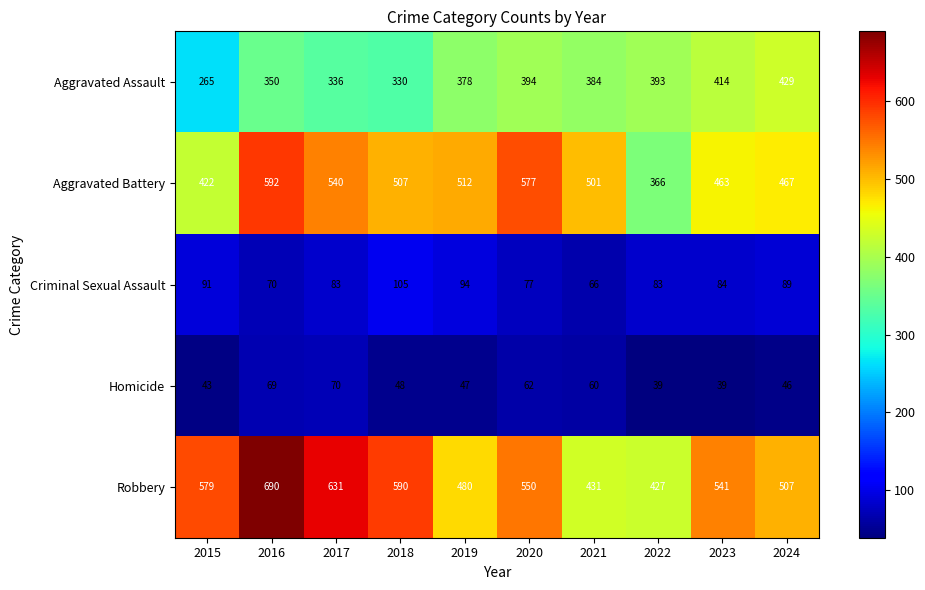

Which series changed the most between 2015 and 2018?

Aggravated Battery